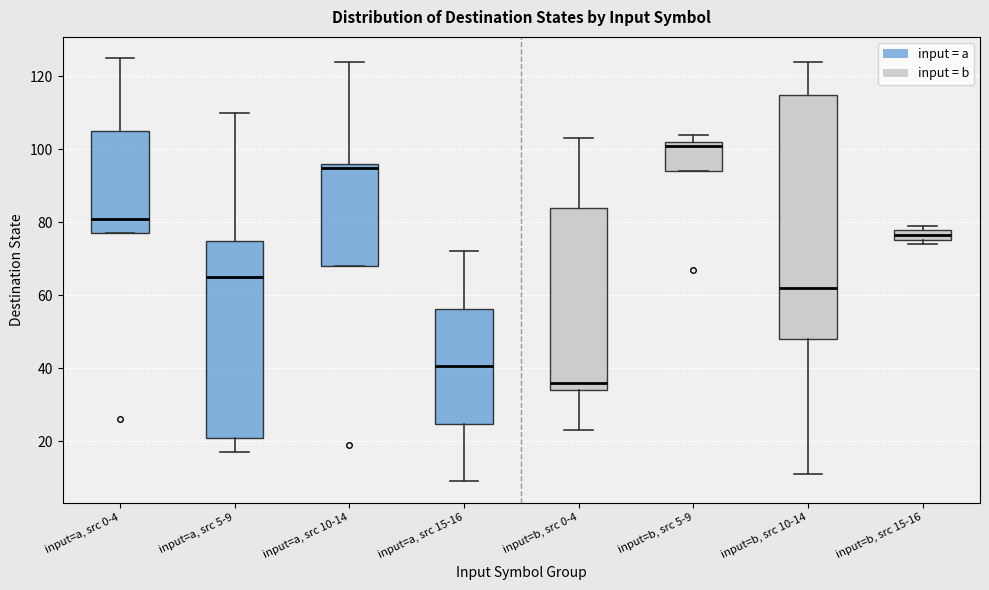

Where does the median line of the box for input=b, src 0-4 sit on the y-axis? The values are not printed on the chart, so give them approximately, as read against the axis.

36